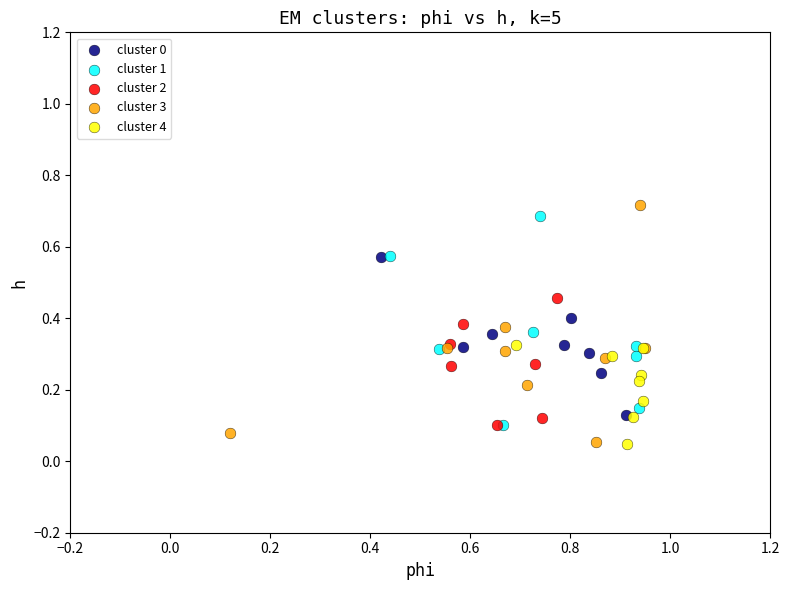

Which series has the widest spread of Y values?

cluster 3